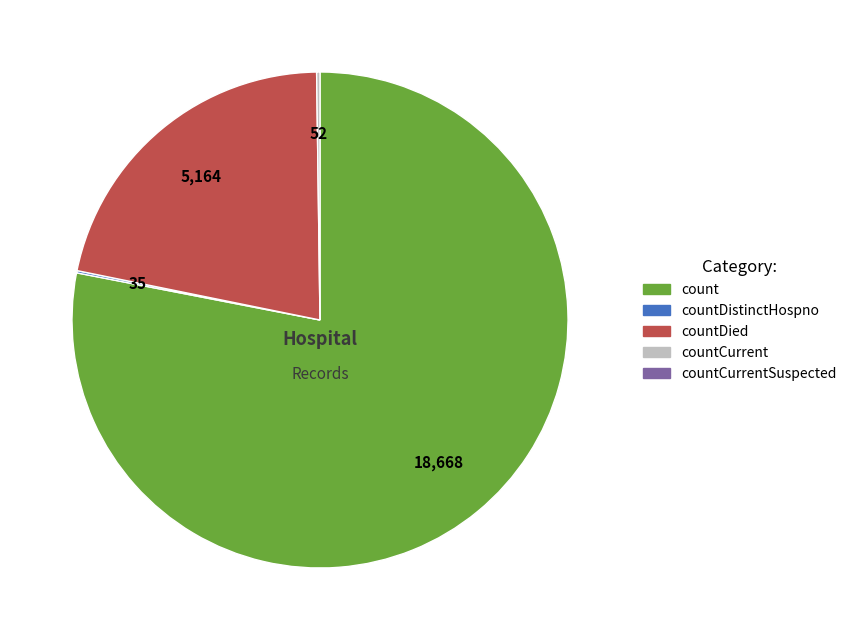

Is there a majority slice in this chart?

Yes